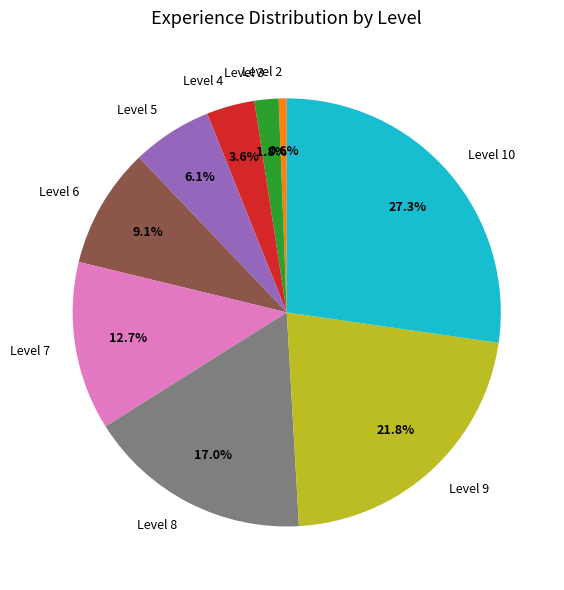

Do Level 6 and Level 5 together represent more than half of the pie?

No